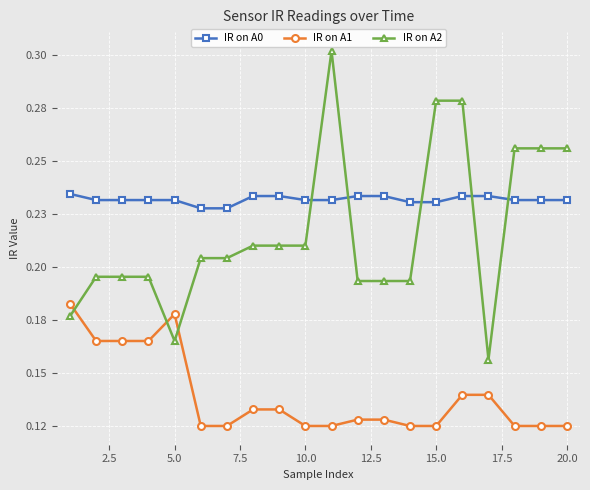

Reading left to right, what are all the values shown in this chart?

IR on A0: 0.2	0.2	0.2	0.2	0.2	0.2	0.2	0.2	0.2	0.2	0.2	0.2	0.2	0.2	0.2	0.2	0.2	0.2	0.2	0.2
IR on A1: 0.2	0.2	0.2	0.2	0.2	0.1	0.1	0.1	0.1	0.1	0.1	0.1	0.1	0.1	0.1	0.1	0.1	0.1	0.1	0.1
IR on A2: 0.2	0.2	0.2	0.2	0.2	0.2	0.2	0.2	0.2	0.2	0.3	0.2	0.2	0.2	0.3	0.3	0.2	0.3	0.3	0.3